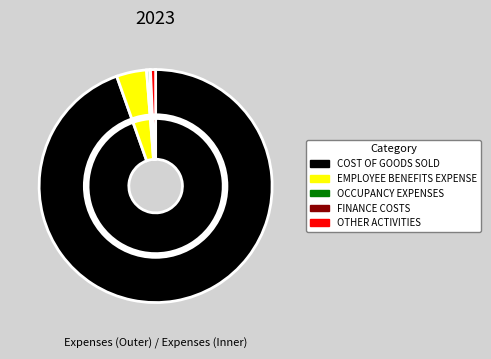

How many segments does this pie chart have?

5